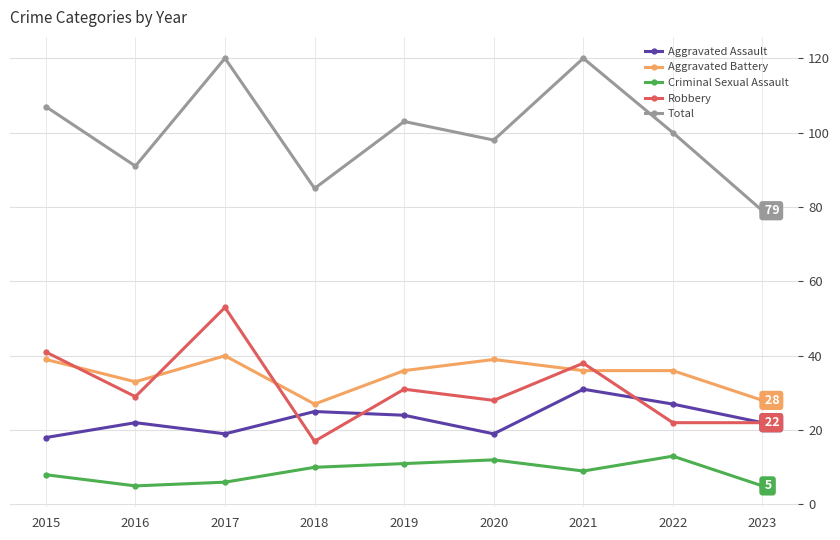

The value of Criminal Sexual Assault at 2022 is 7. True or false?

False